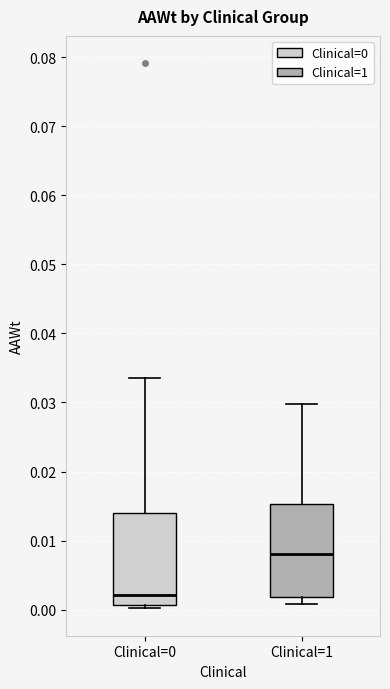

Reading left to right, transcribe this box plot: for each box, give where its median line is, the range the box spans, and where its two whiskers end, as read against the y-axis. The values are not printed on the chart, so give them approximately, as read against the axis.

Clinical=0: median 0.002, box 0.001 to 0.014, whiskers 0.000 to 0.033
Clinical=1: median 0.008, box 0.002 to 0.015, whiskers 0.001 to 0.030